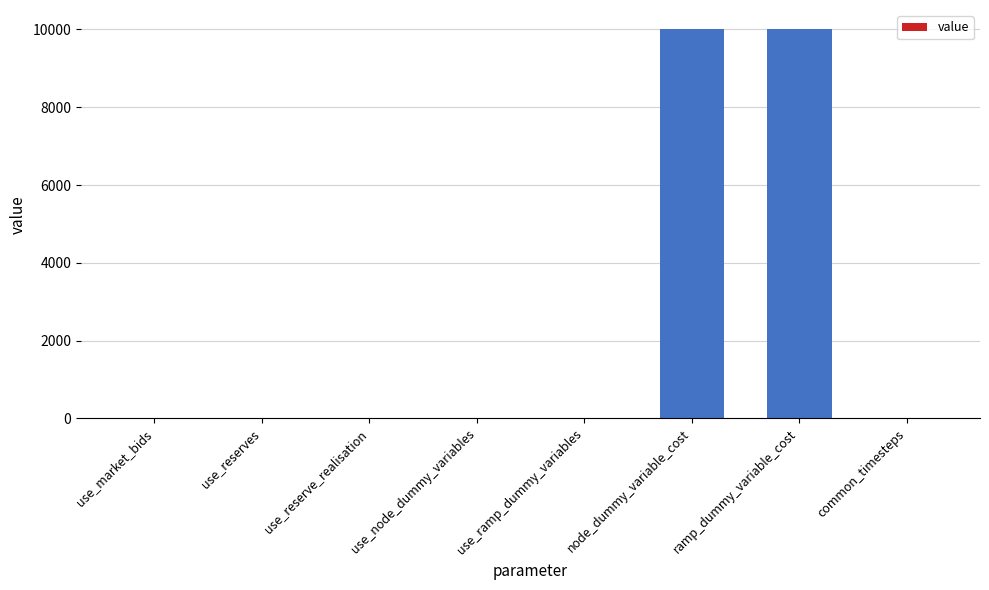

Is it true that the value at common_timesteps is 0?

True